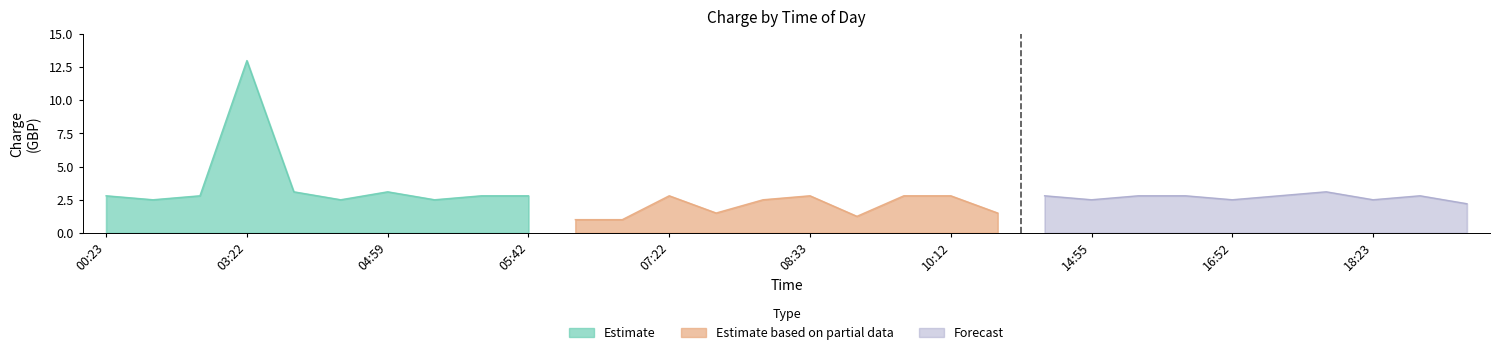

In Estimate, how many points are lower than both neighbors (excluding endpoints)?

3